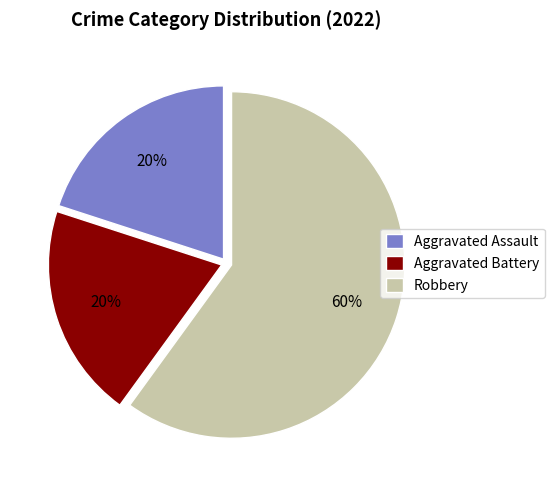

What is the ratio of the value at Aggravated Assault to the value at Aggravated Battery?

1.0